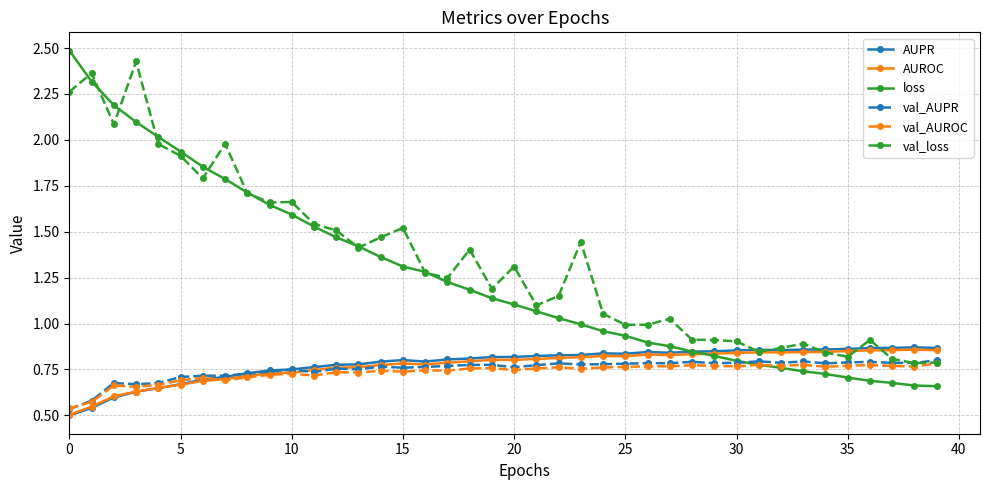

Which series has the widest spread of values?

loss